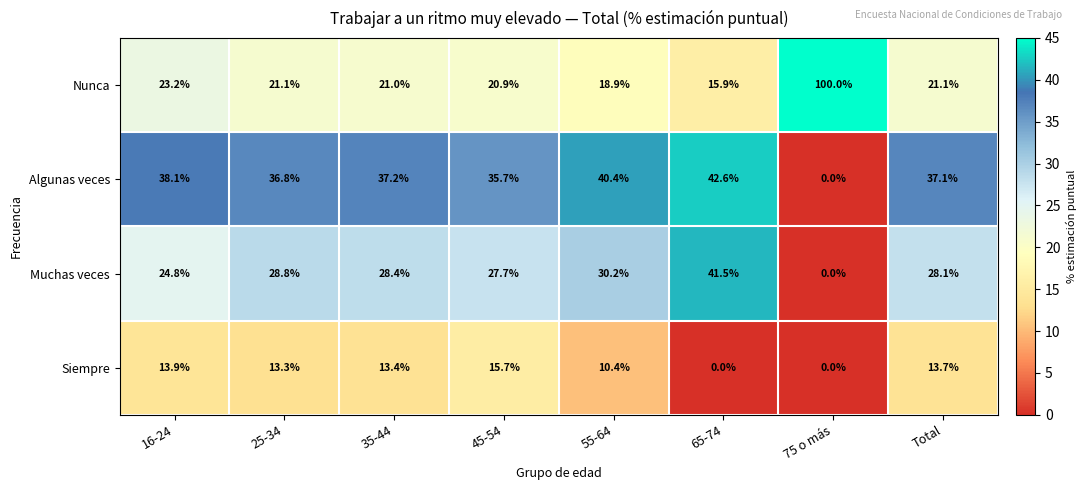

Which category has the highest value in the Muchas veces series?

65-74